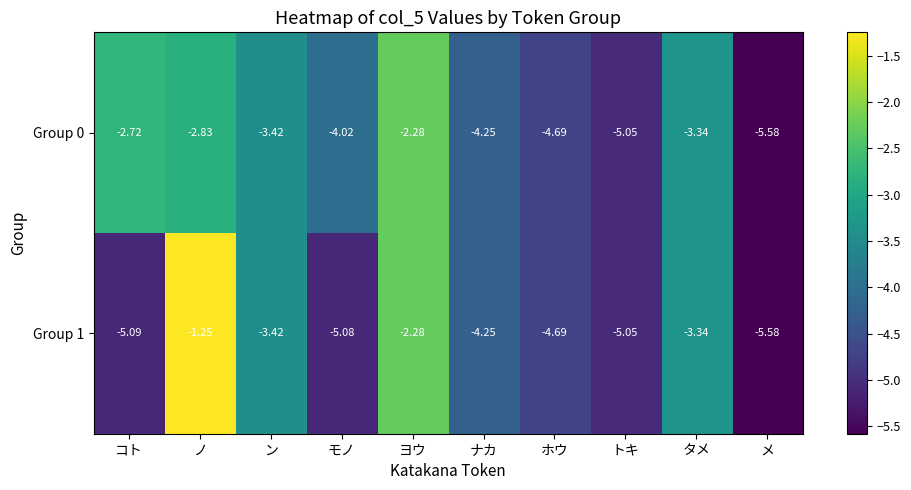

Rank the categories by Group 1 value from lowest to highest.

メ, コト, モノ, トキ, ホウ, ナカ, ン, タメ, ヨウ, ノ